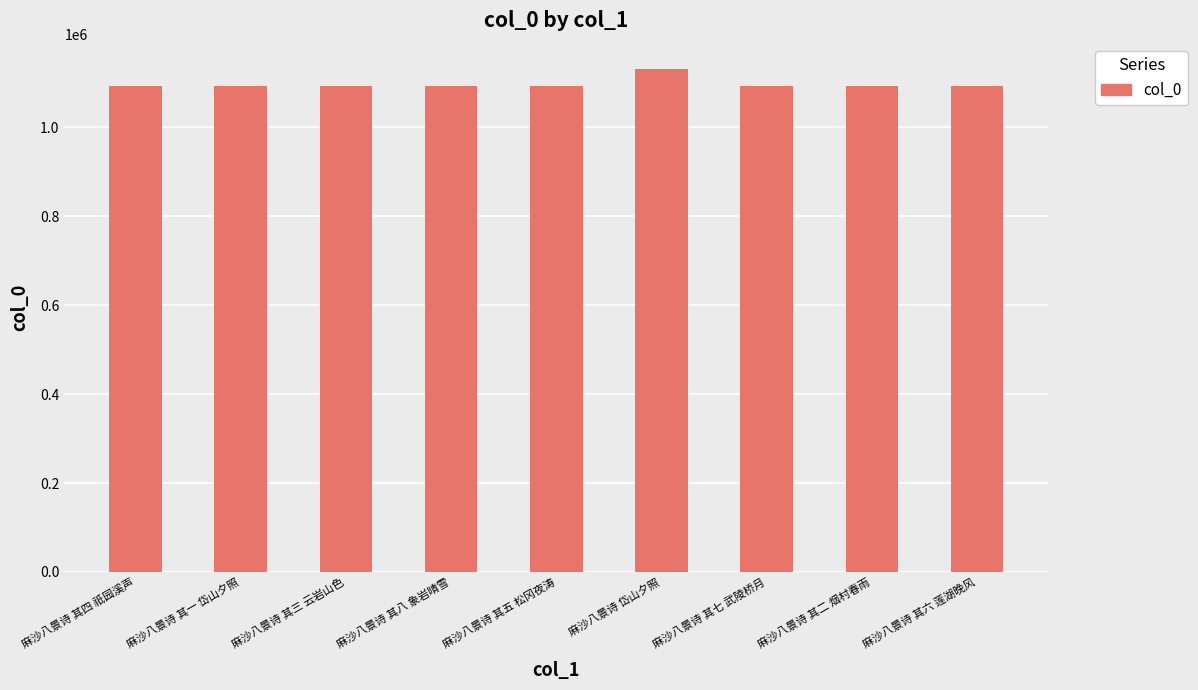

At which category does the chart reach its peak across all series?

麻沙八景诗 岱山夕照